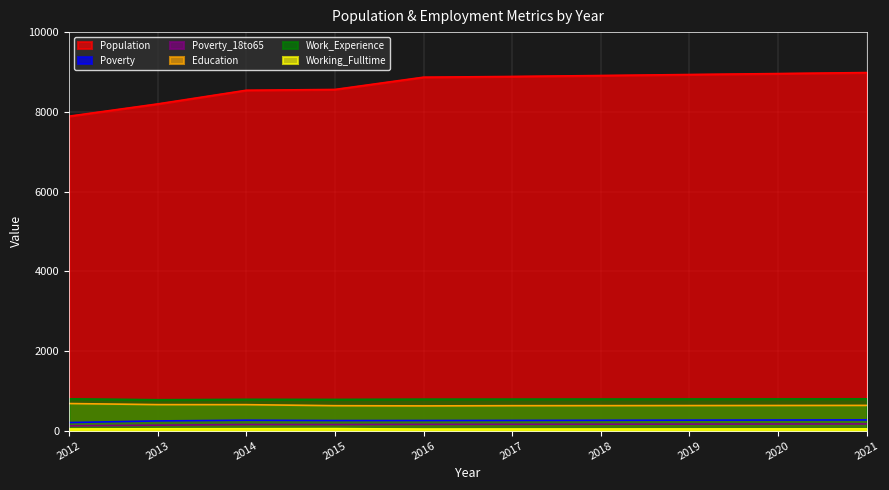

How many data points in Working_Fulltime are less than 44?

5